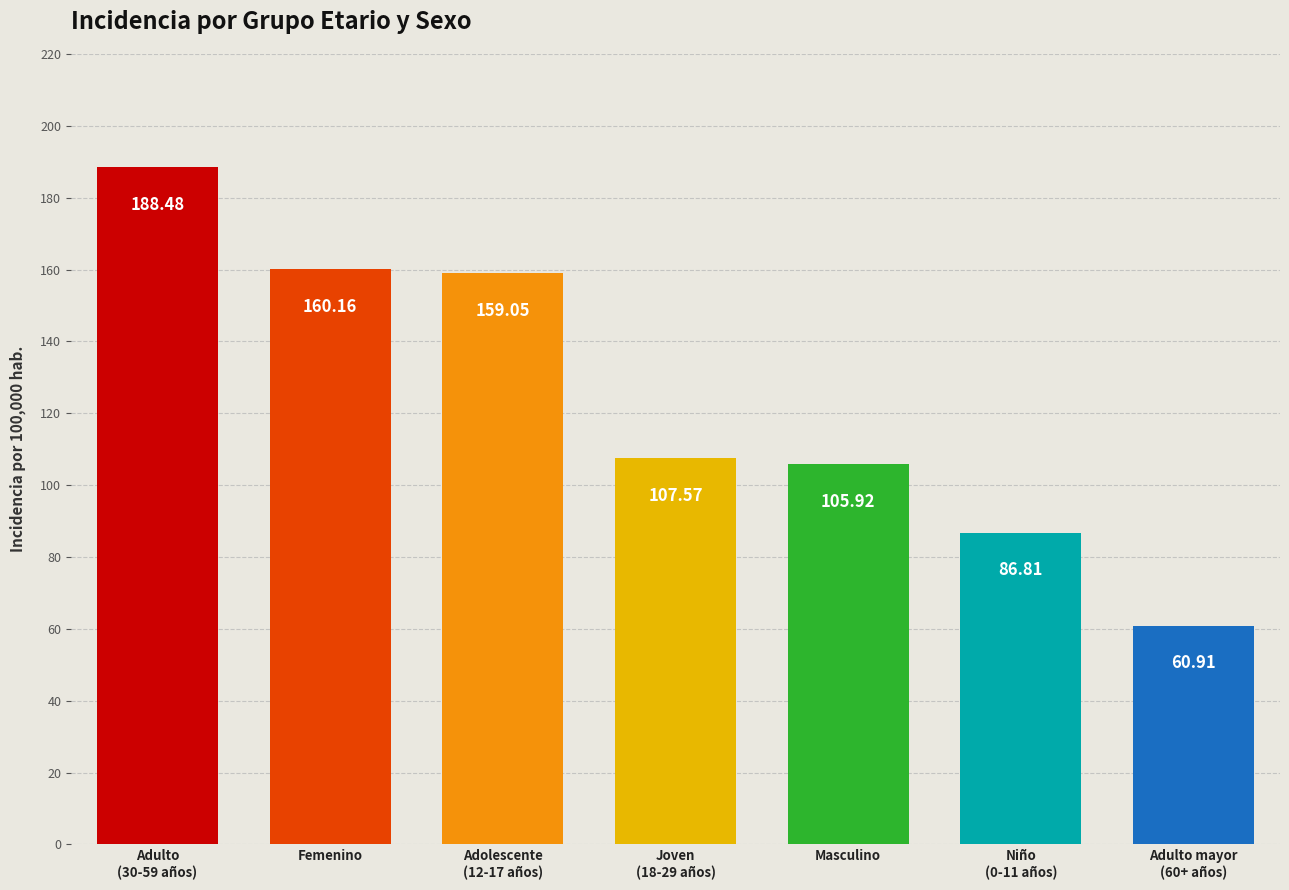

What is the change in value from Adolescente
(12-17 años) to Joven
(18-29 años)?

-51.5